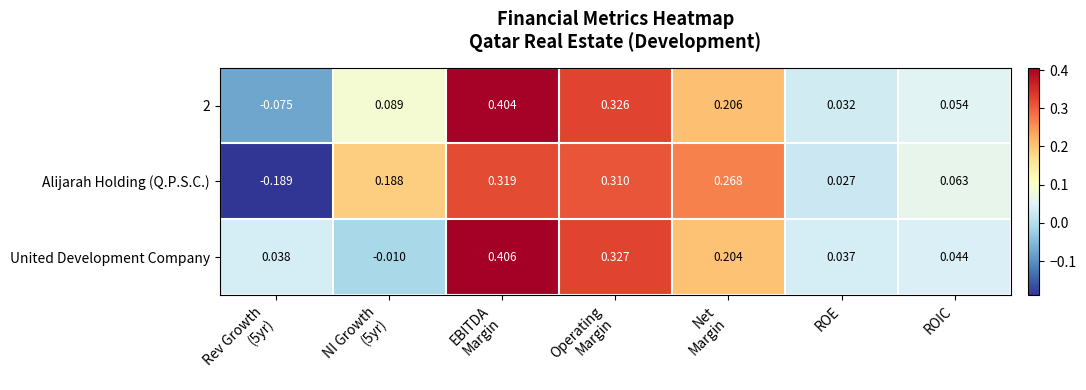

Which series changed the most between Rev Growth
(5yr) and EBITDA
Margin?

Alijarah Holding (Q.P.S.C.)